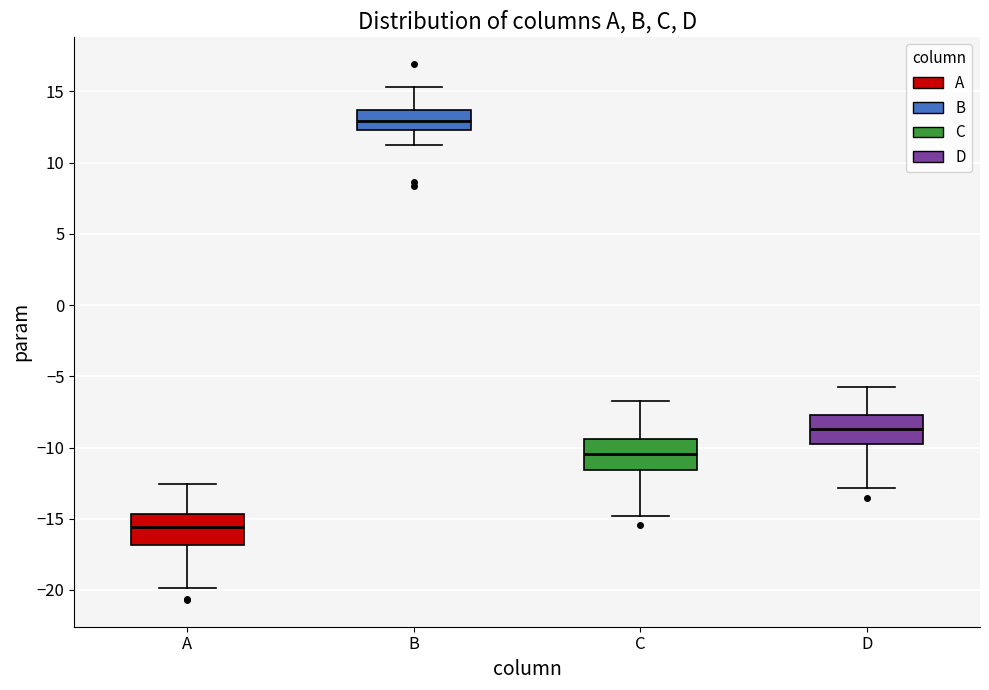

Which box's median line is the lowest?

A